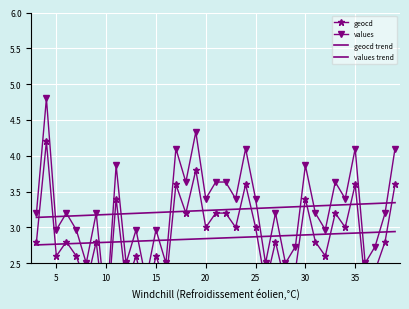

How many lines are shown in the chart?

4